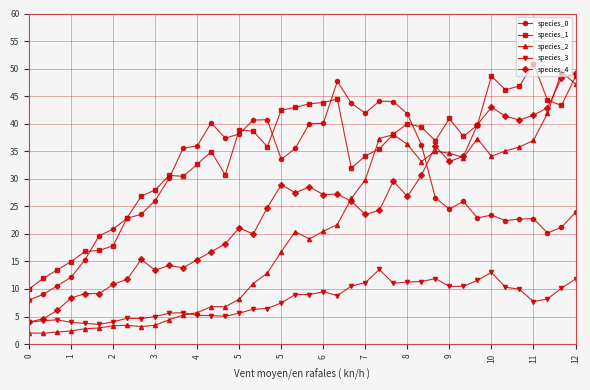

Count the number of data series in this chart.

5